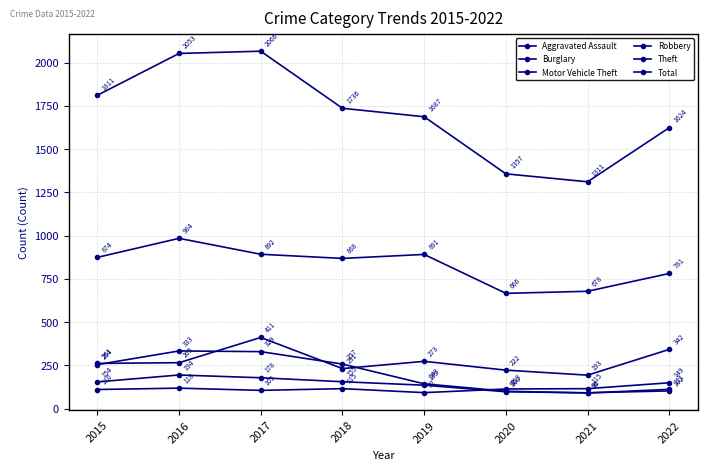

How many lines are shown in the chart?

6